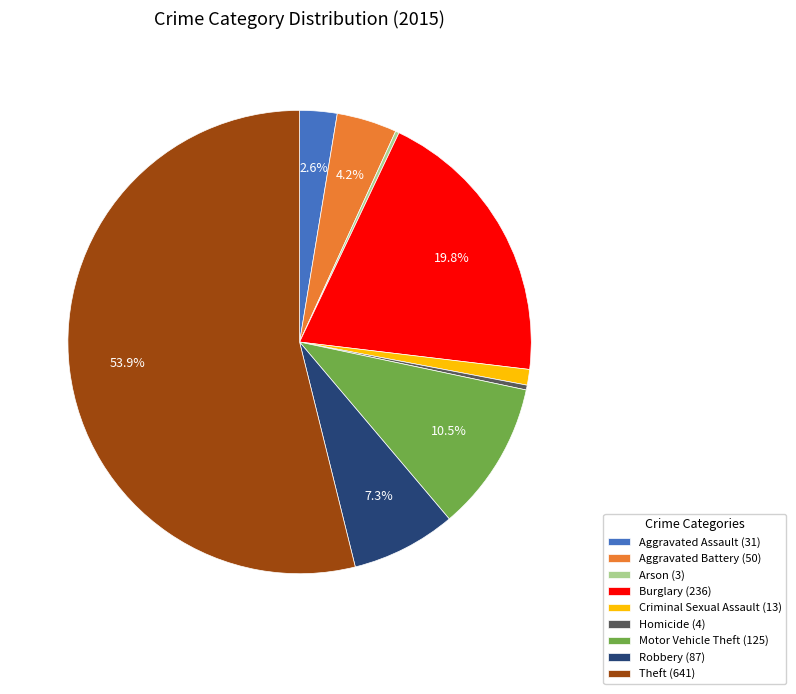

What is the ratio of the value at Burglary to the value at Theft?

0.4